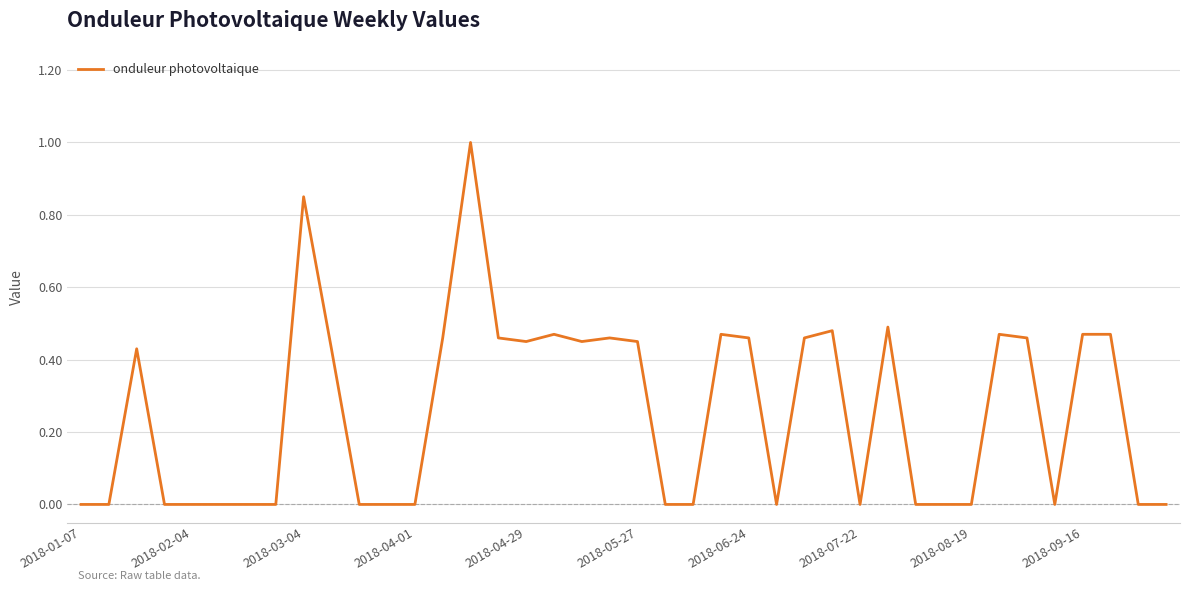

What is the difference between the maximum and minimum values?

1.0